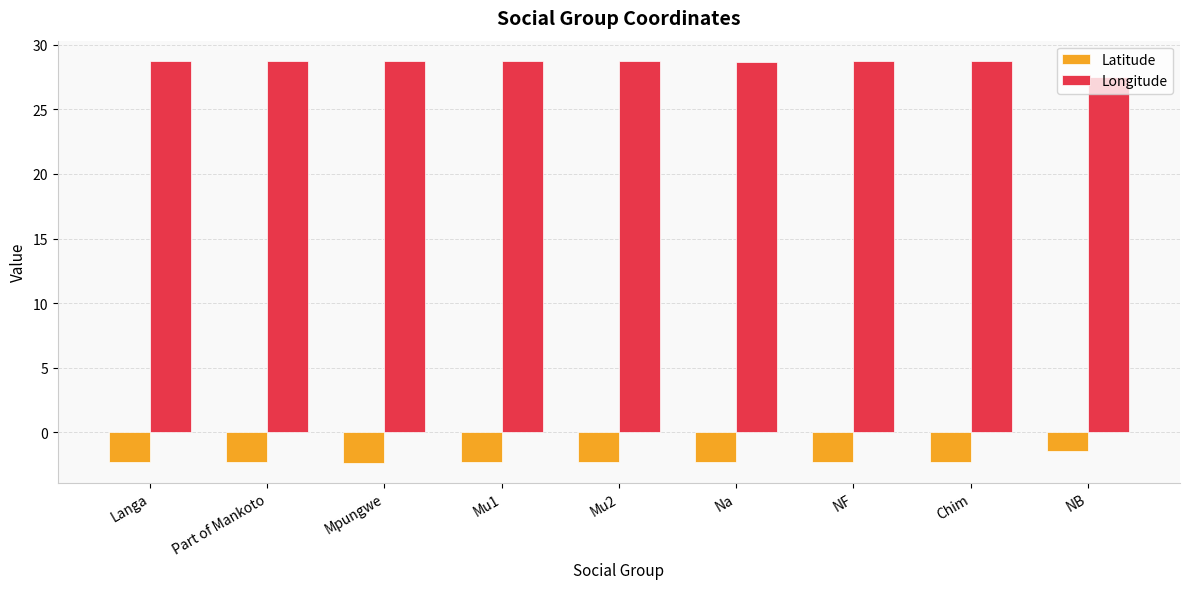

The value of Longitude at Mpungwe is 28.7. True or false?

True